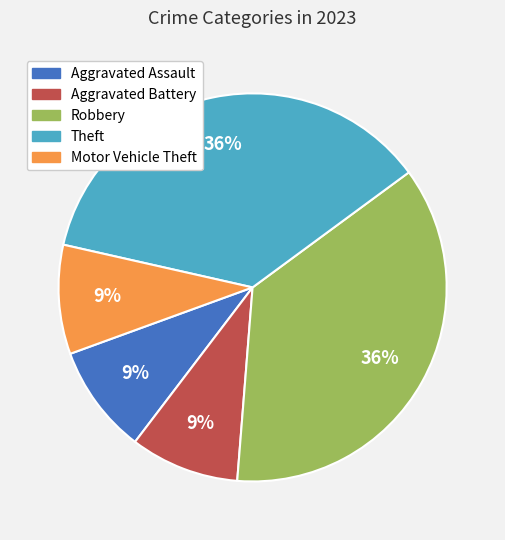

To the nearest percent, what is the combined percentage of Robbery and Theft?

73%